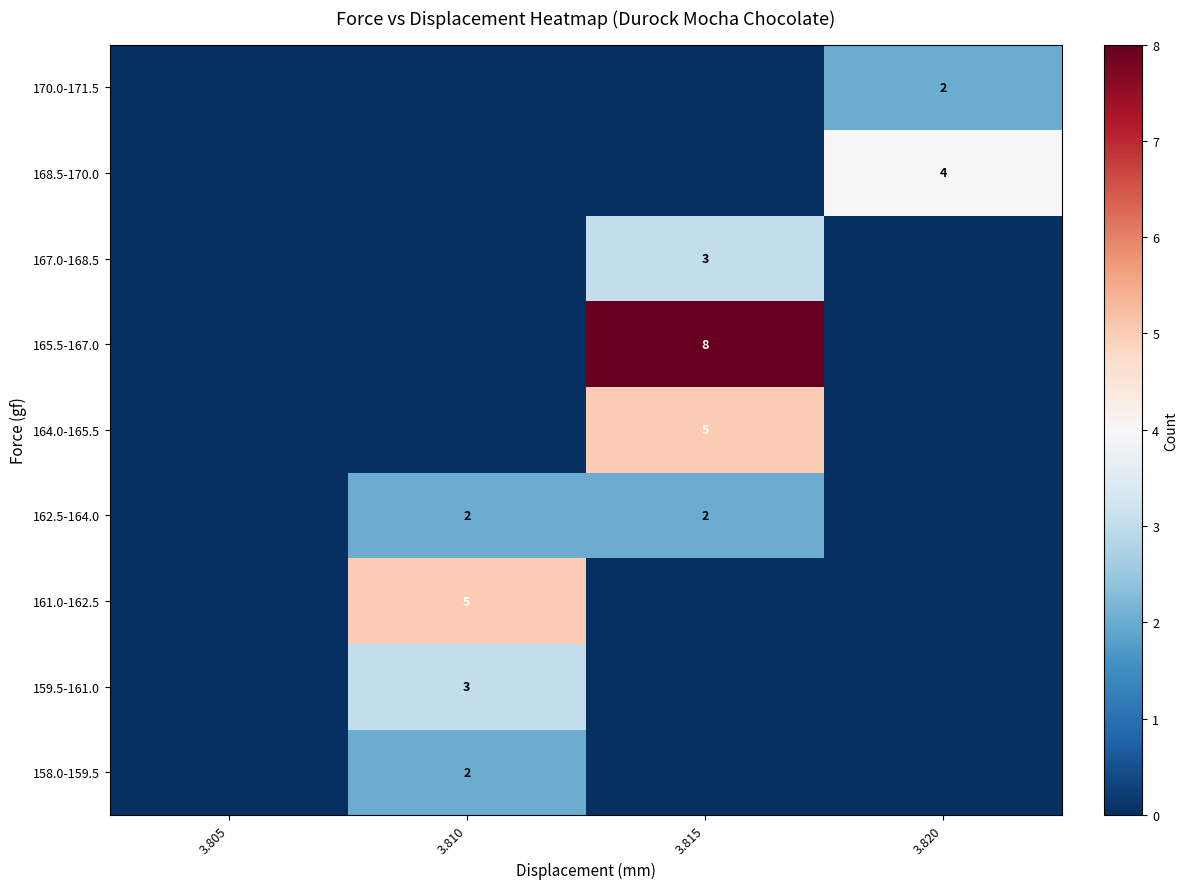

List the labels in order of 165.5-167.0 value, smallest first.

3.805, 3.810, 3.820, 3.815